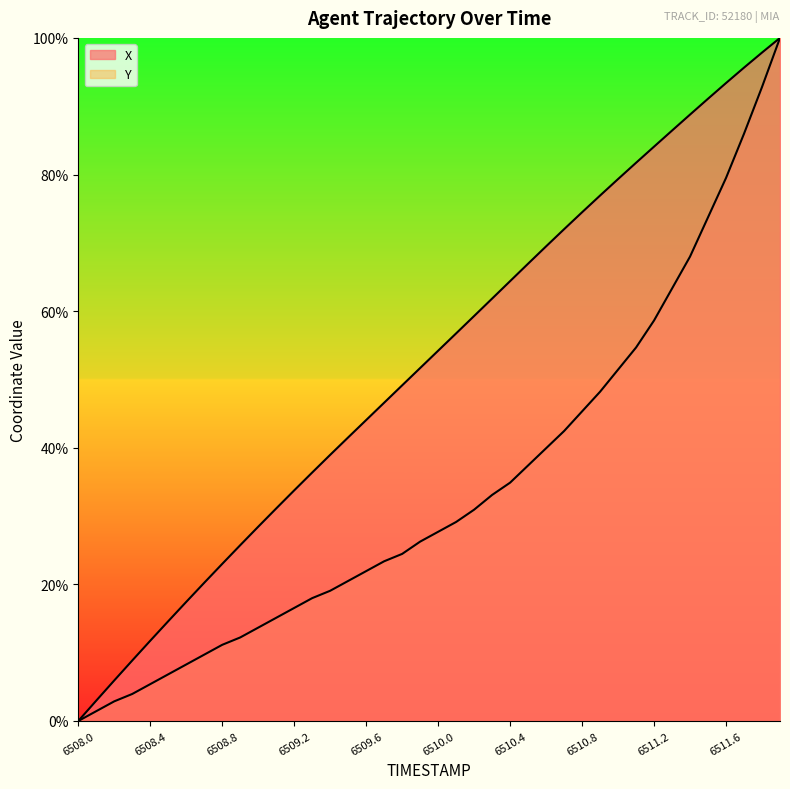

Rank the series by their average value, from lowest to highest.

Y, X